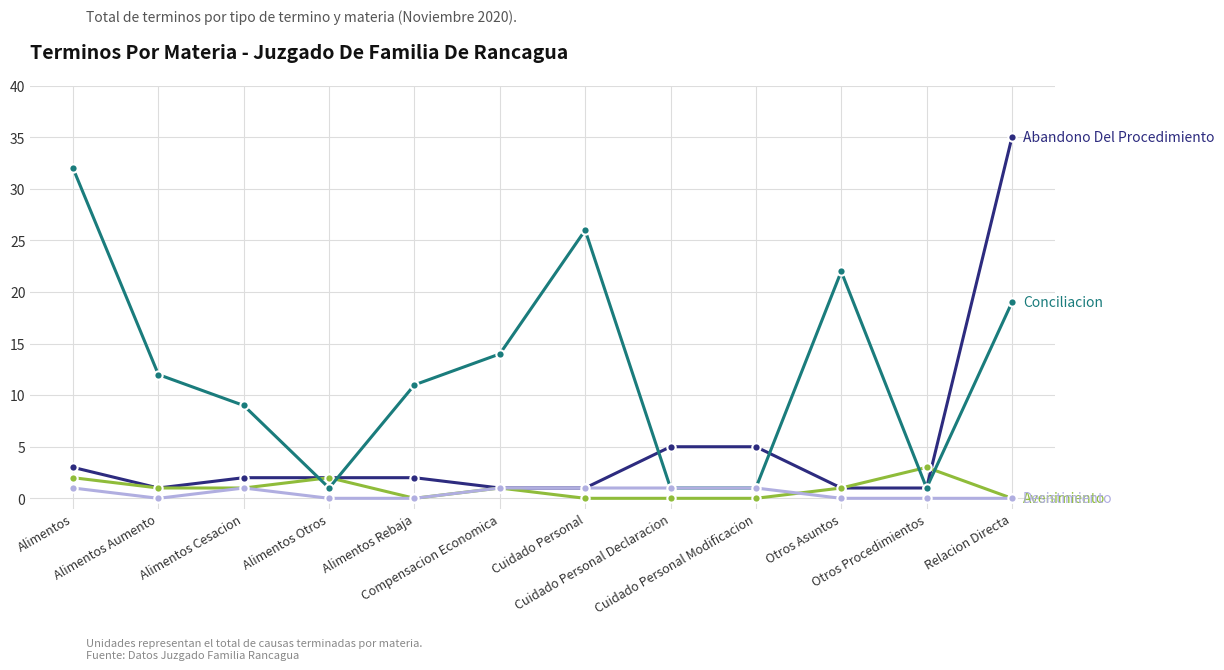

Reading right to left, what are all the values shown in this chart?

Abandono Del Procedimiento: 35	1	1	5	5	1	1	2	2	2	1	3
Avenimiento: 0	3	1	0	0	0	1	0	2	1	1	2
Conciliacion: 19	1	22	1	1	26	14	11	1	9	12	32
Desistimiento: 0	0	0	1	1	1	1	0	0	1	0	1